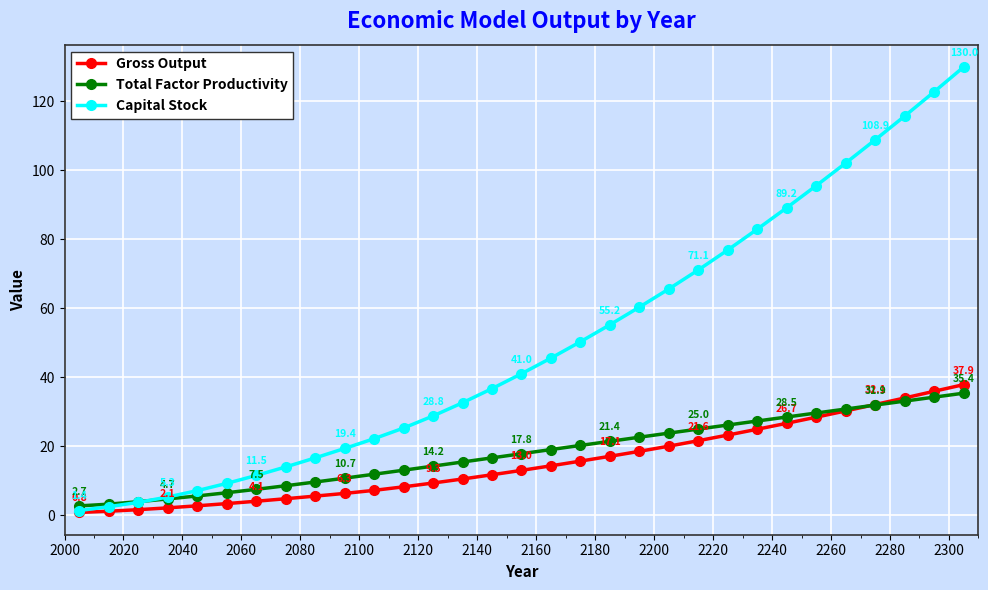

How many data points in Capital Stock are less than 41?

15